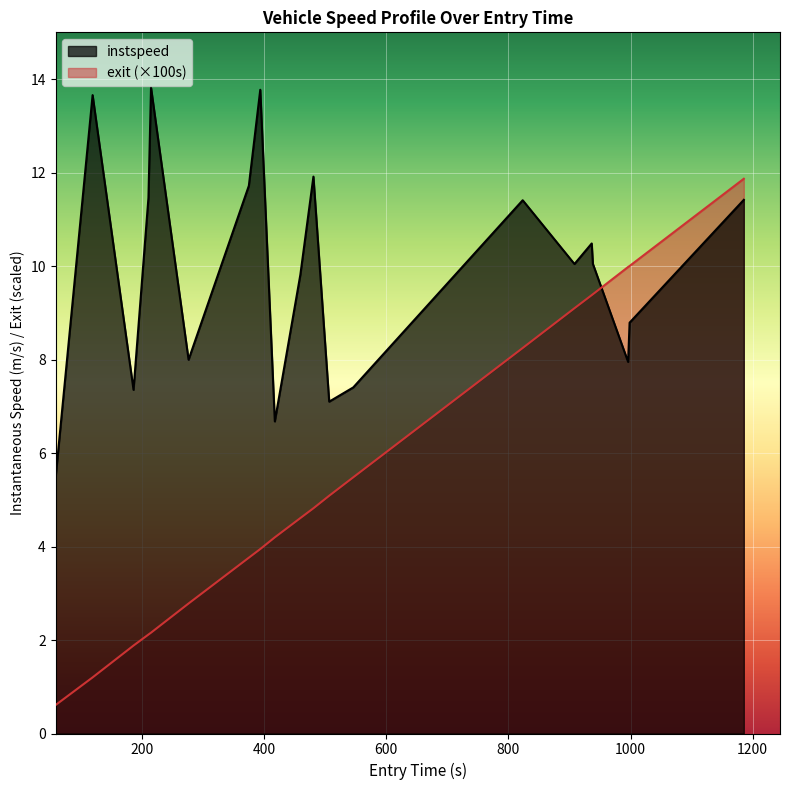

Reading left to right, extract all data points from this chart.

instspeed: 5.5	13.7	7.4	11.5	13.8	8.0	11.7	13.8	6.7	9.8	11.9	7.1	7.4	11.4	10.0	10.5	10.0	7.9	8.8	11.4
exit: 0.6	1.2	1.9	2.1	2.2	2.8	3.8	3.9	4.2	4.6	4.8	5.1	5.5	8.2	9.1	9.4	9.4	10.0	10.0	11.9